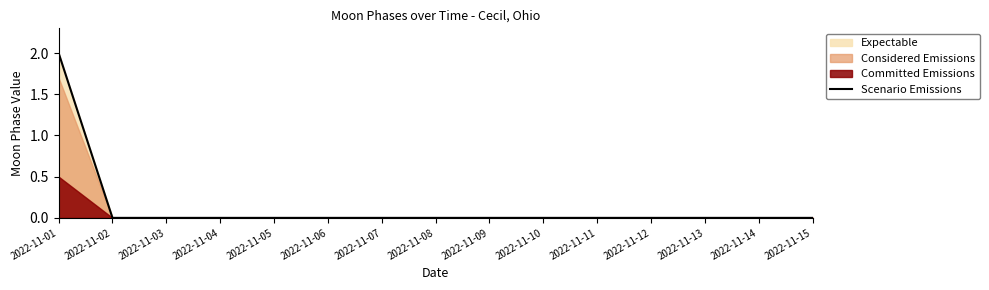

Rank the categories by value from highest to lowest.

2022-11-01, 2022-11-02, 2022-11-03, 2022-11-04, 2022-11-05, 2022-11-06, 2022-11-07, 2022-11-08, 2022-11-09, 2022-11-10, 2022-11-11, 2022-11-12, 2022-11-13, 2022-11-14, 2022-11-15